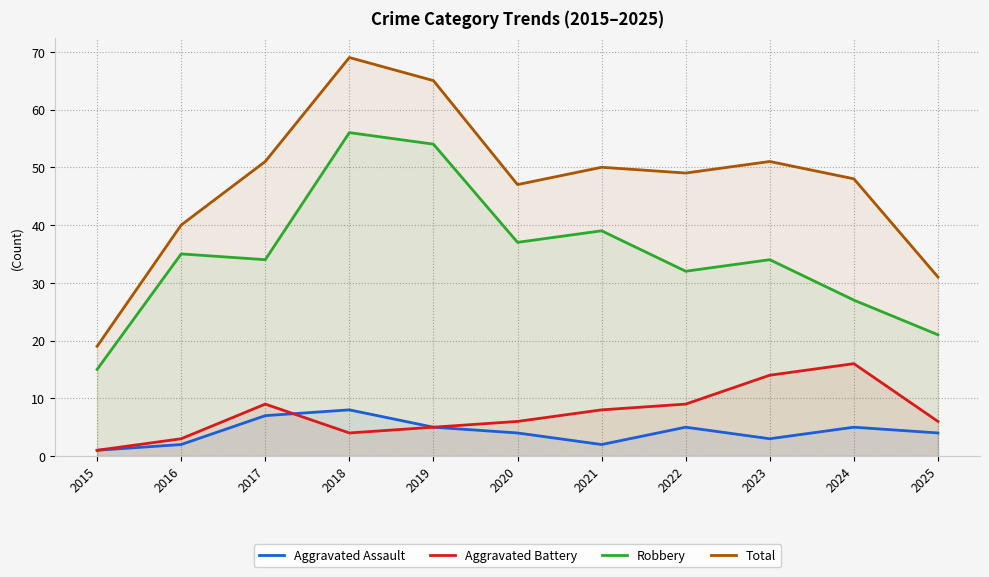

At 2020, list the series in order from largest to smallest.

Total, Robbery, Aggravated Battery, Aggravated Assault